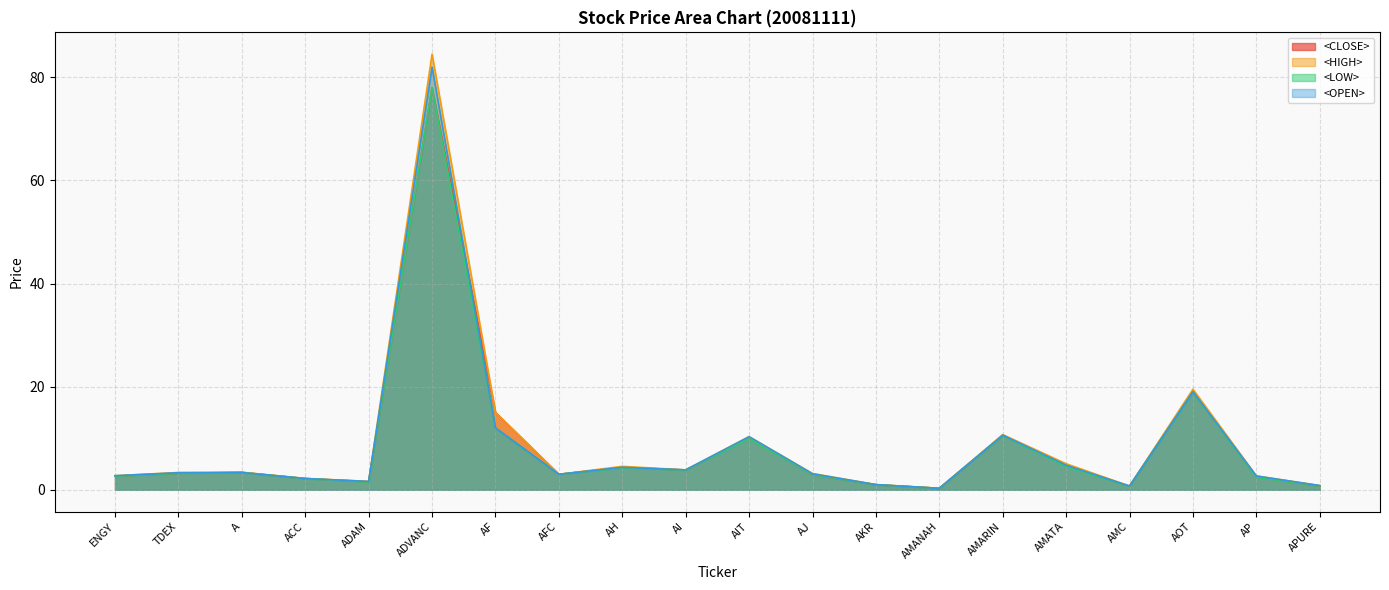

Rank the categories by <HIGH> value from lowest to highest.

AMANAH, AMC, APURE, AKR, ADAM, ACC, AP, ENGY, AFC, AJ, TDEX, A, AI, AH, AMATA, AIT, AMARIN, AF, AOT, ADVANC